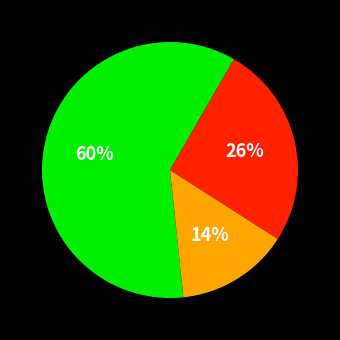

Is there any slice that represents more than half of the pie?

Yes